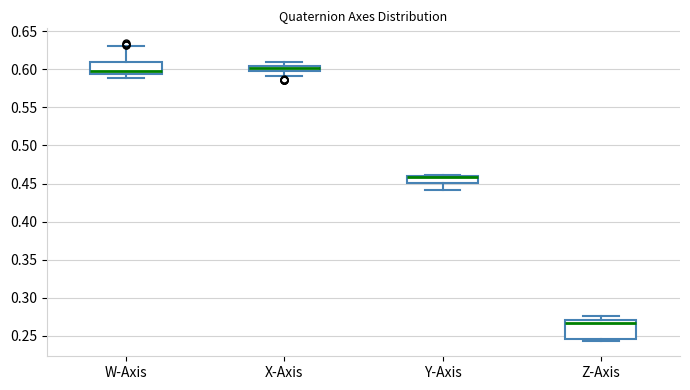

Where is the upper edge of the box for Z-Axis on the y-axis? The values are not printed on the chart, so give them approximately, as read against the axis.

0.270